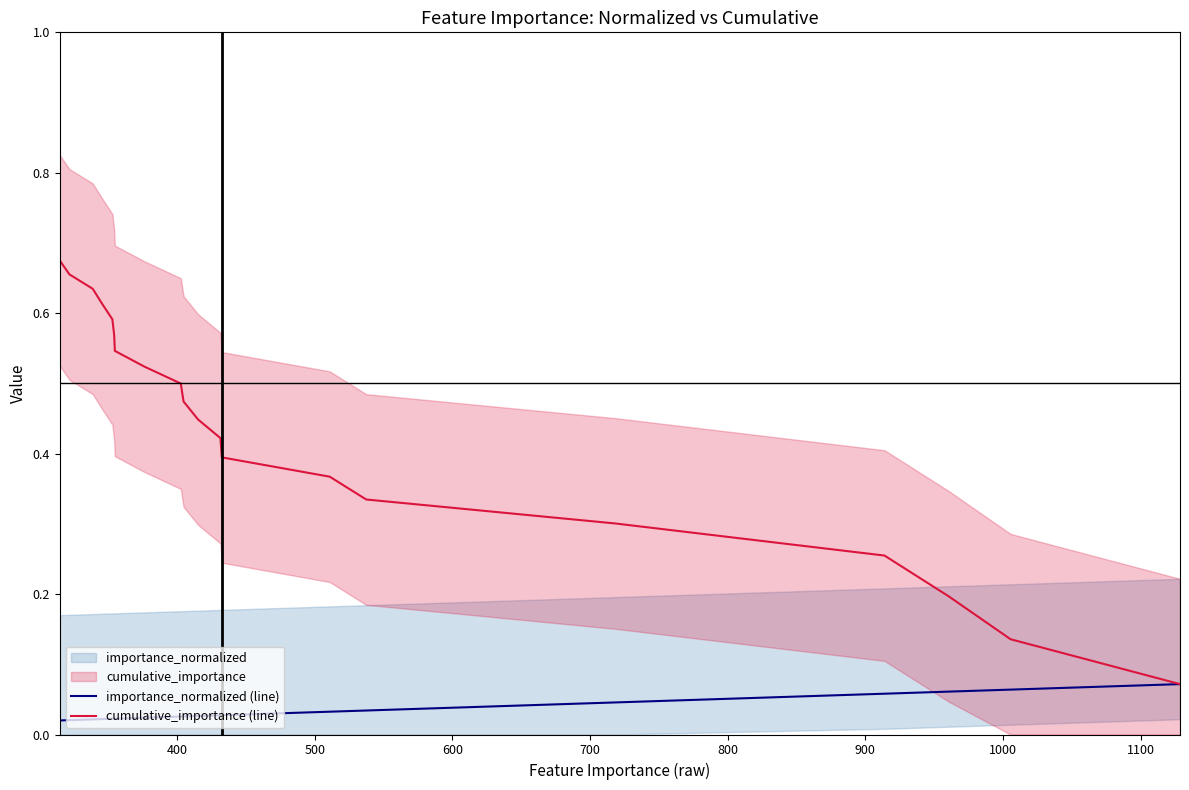

List the series in order of their overall mean, highest first.

cumulative_importance (line), importance_normalized (line)